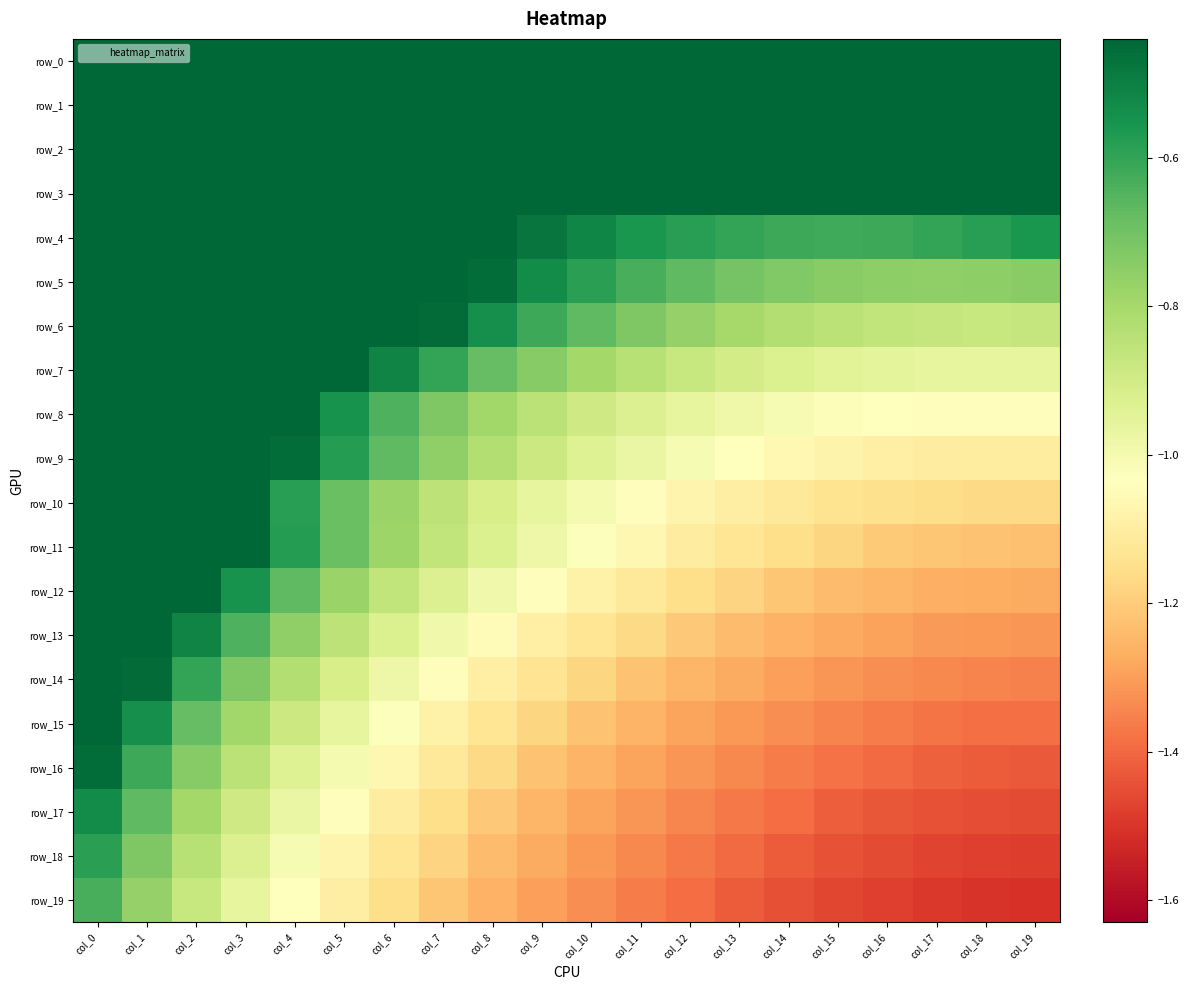

What is the smallest value displayed?

-1.5